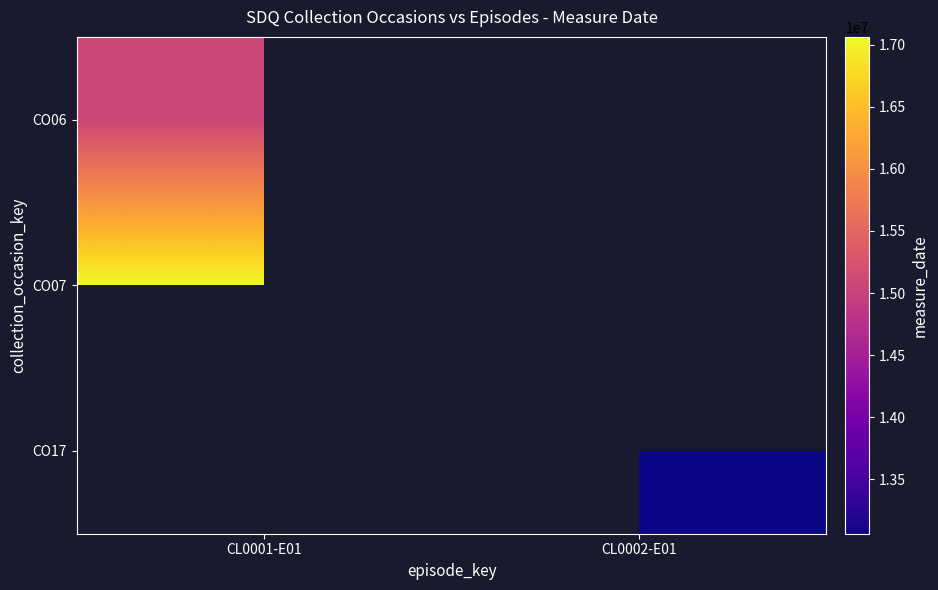

Which label corresponds to the smallest value in the chart?

CL0002-E01